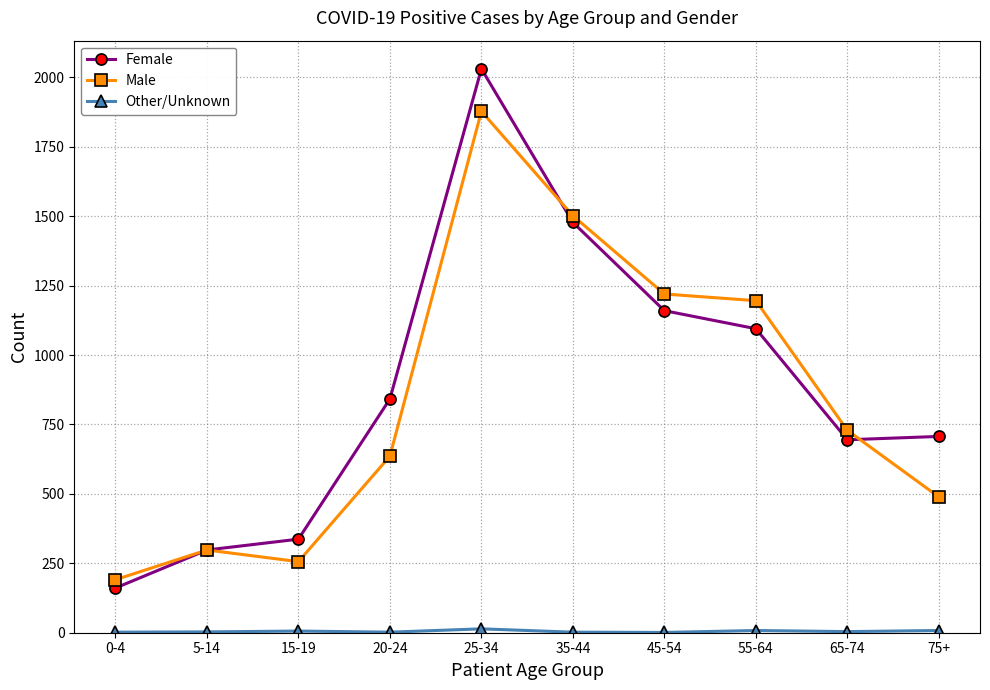

What is the highest value of the Male series?

1878